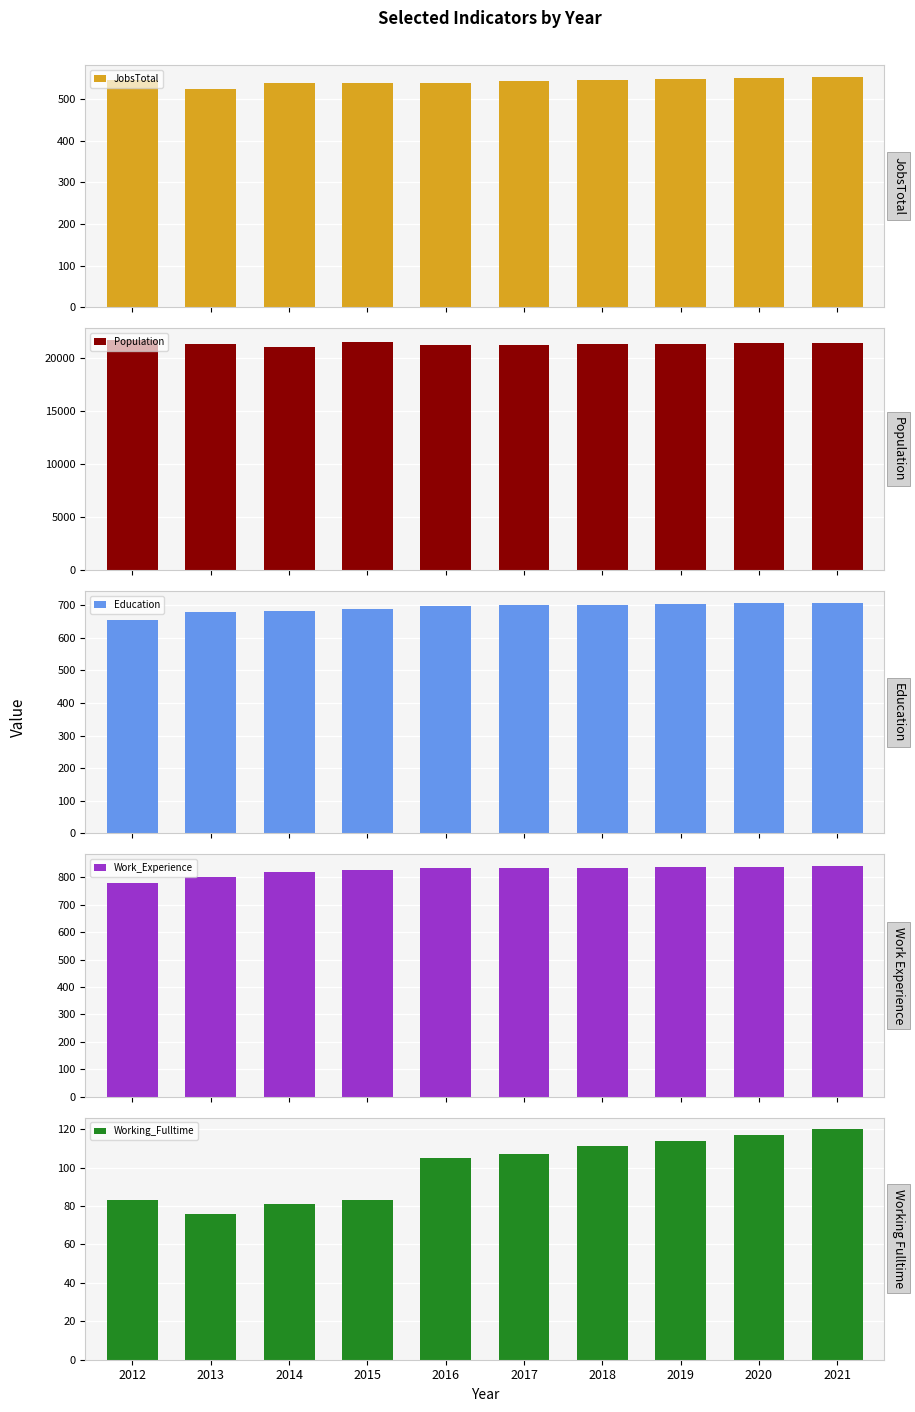

What is the difference between the highest and lowest values at 2013?

21226